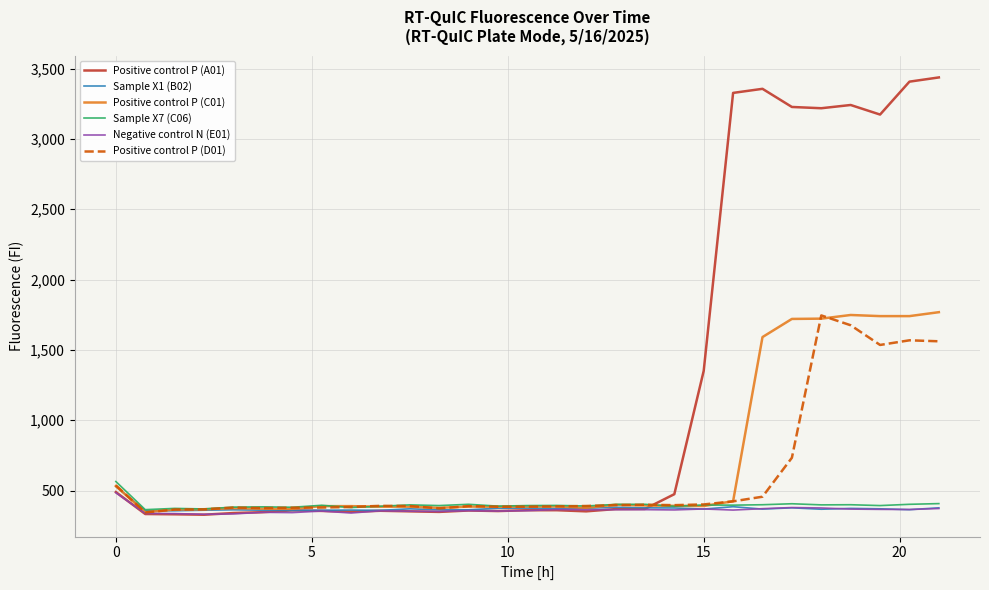

Which series has the largest total across all categories?

Positive control P (A01)